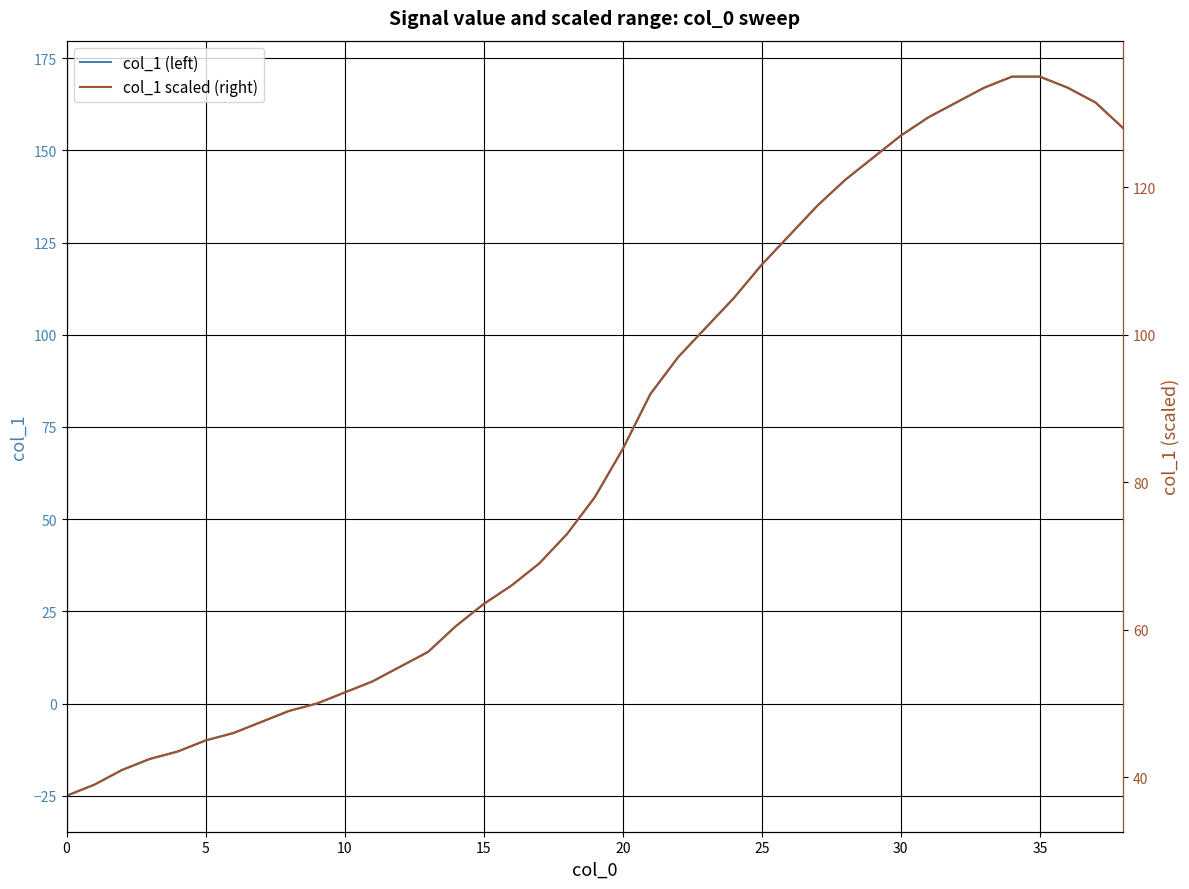

After their last crossing, which series has the higher values: col_1 (left) or col_1 scaled (right)?

col_1 (left)